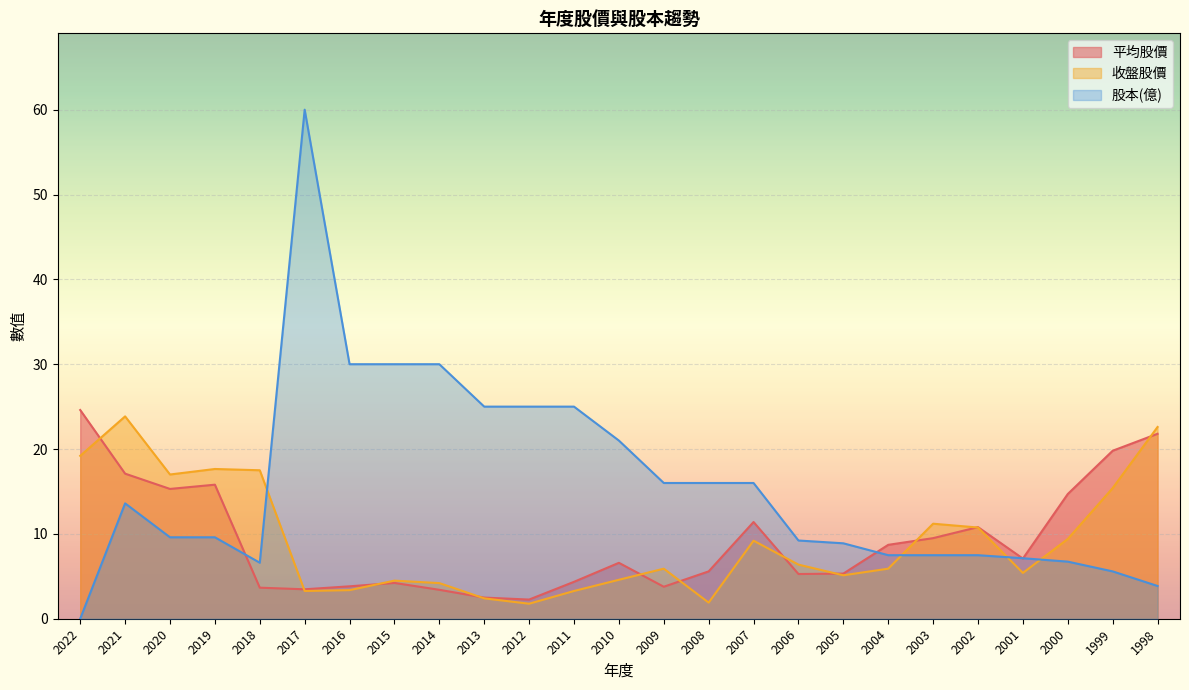

How many values in the 平均股價 series exceed 6?

13